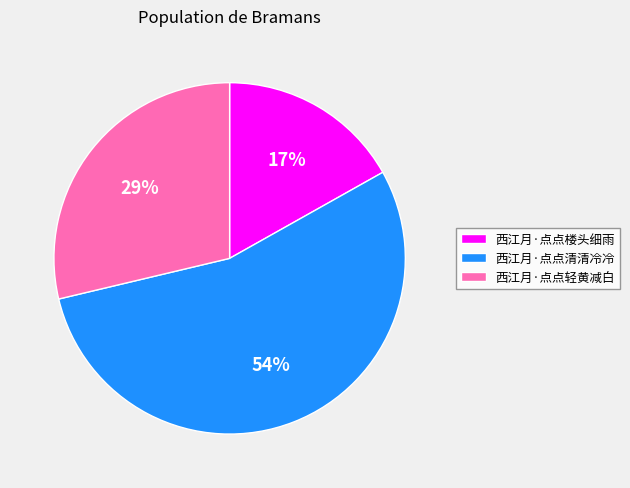

Which category has the biggest portion of the pie?

西江月·点点清清冷冷